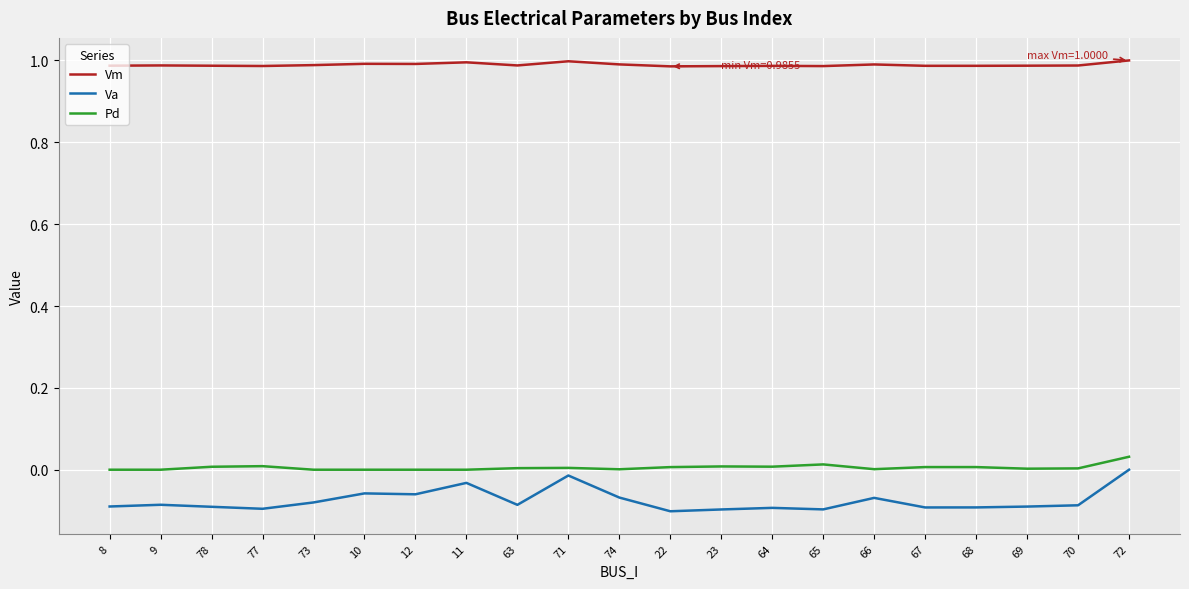

True or false: Va and Vm cross at least once.

False